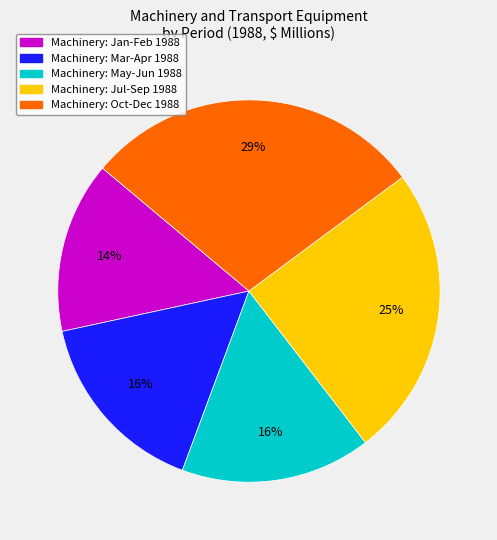

Is there any slice that represents more than half of the pie?

No